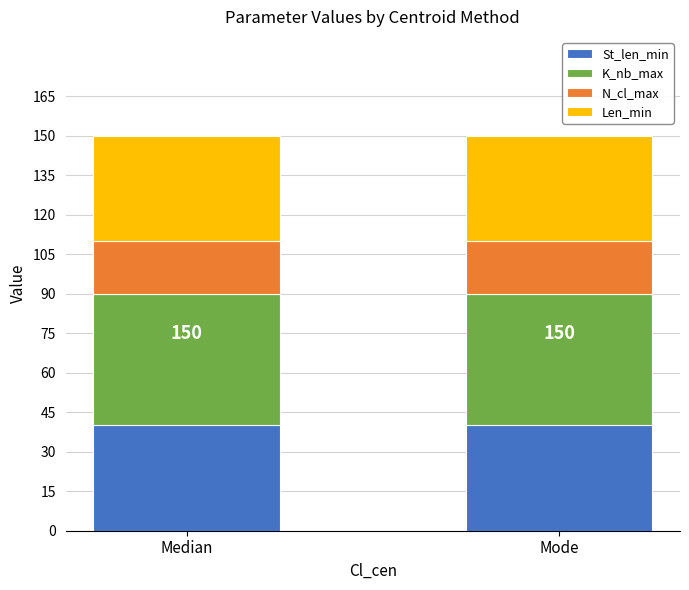

What is the lowest value of the St_len_min series?

40